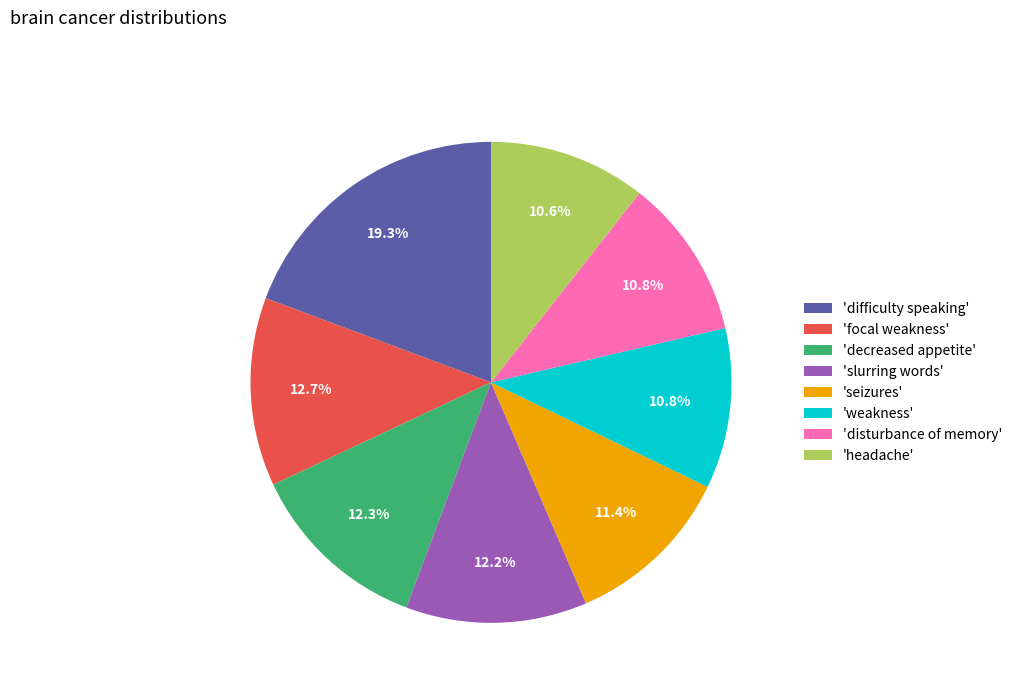

Approximately how many times larger is the value at 'headache' compared to 'decreased appetite'?

0.9